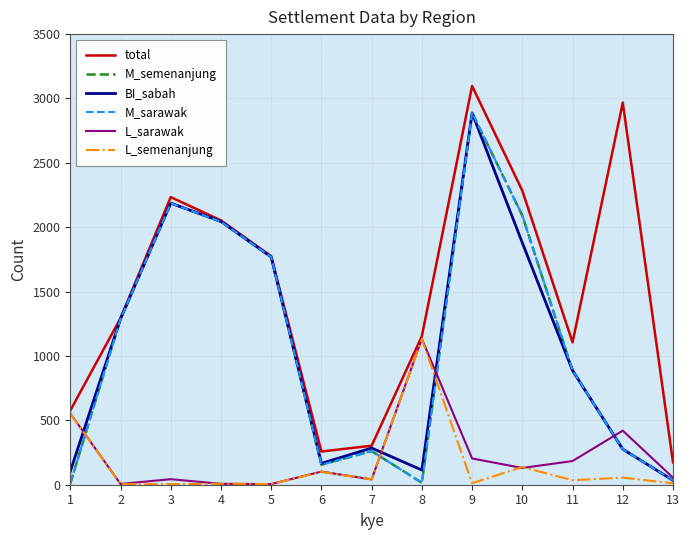

True or false: M_sarawak and L_sarawak cross at least once.

True